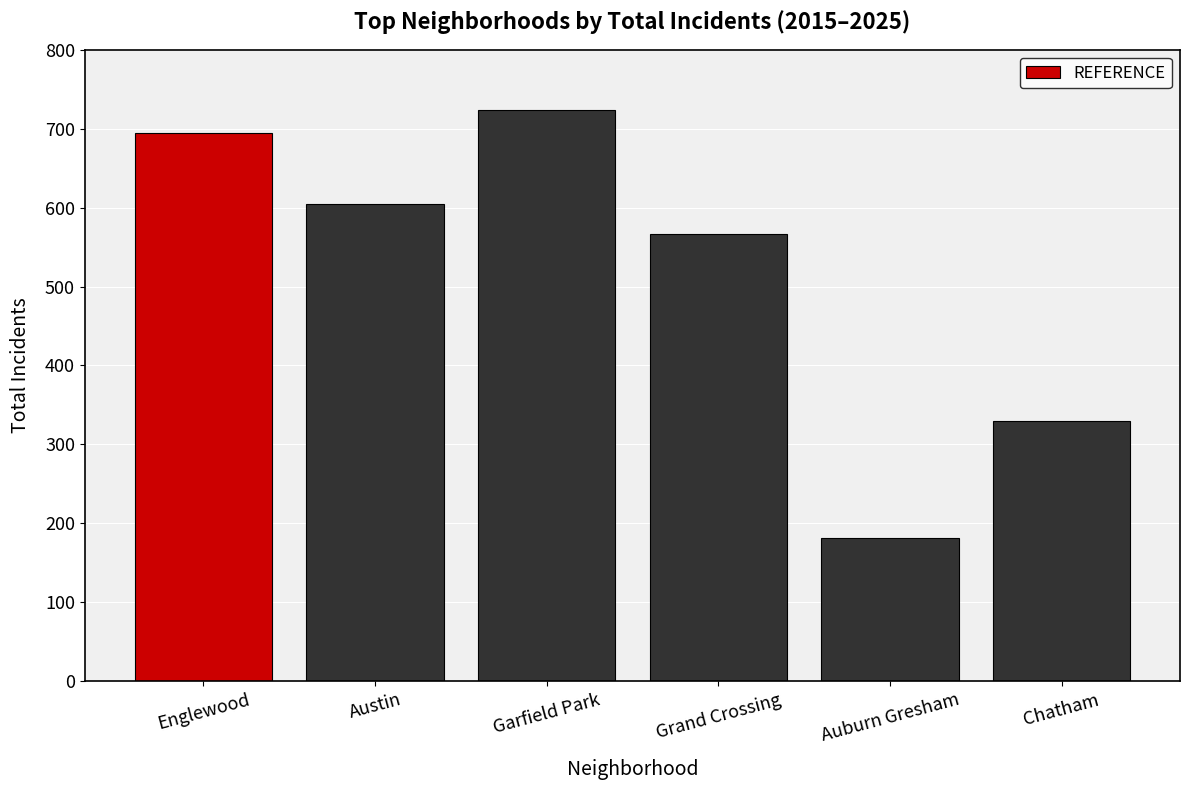

Which label corresponds to the smallest value in the chart?

Auburn Gresham